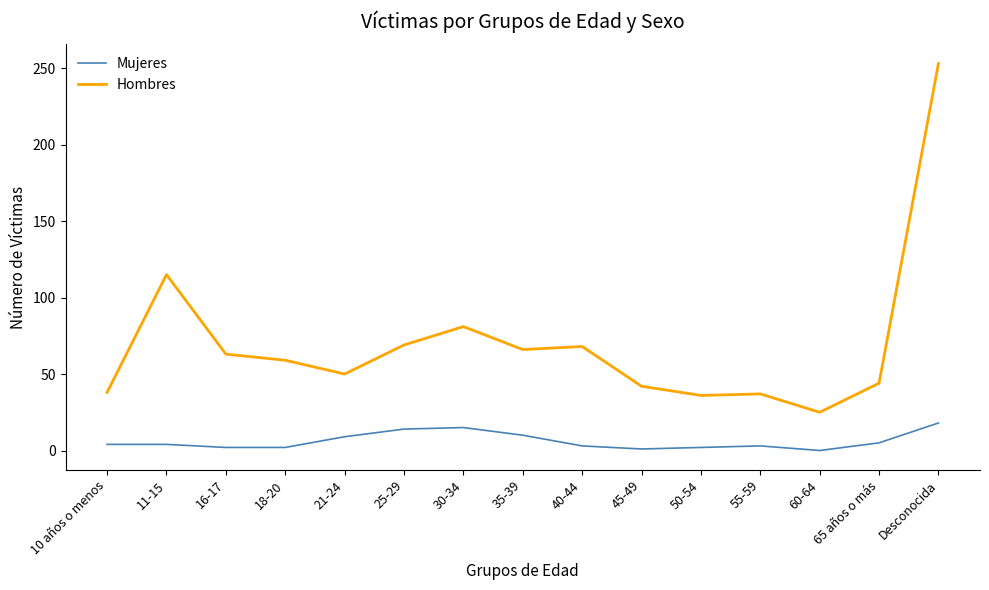

At how many categories does at least one series exceed 120?

1